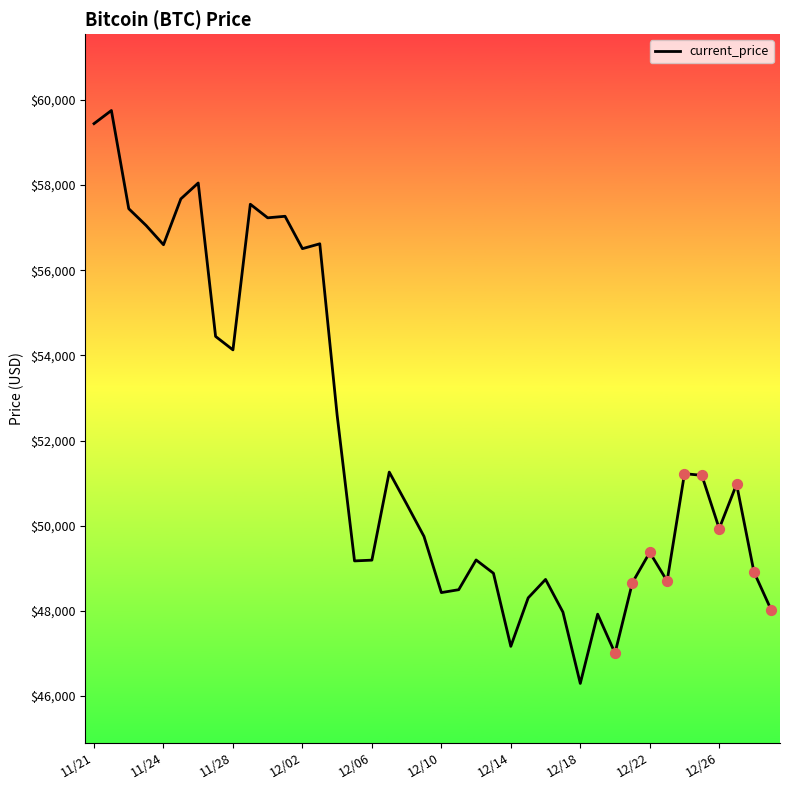

What is the difference between the maximum and minimum values?

13453